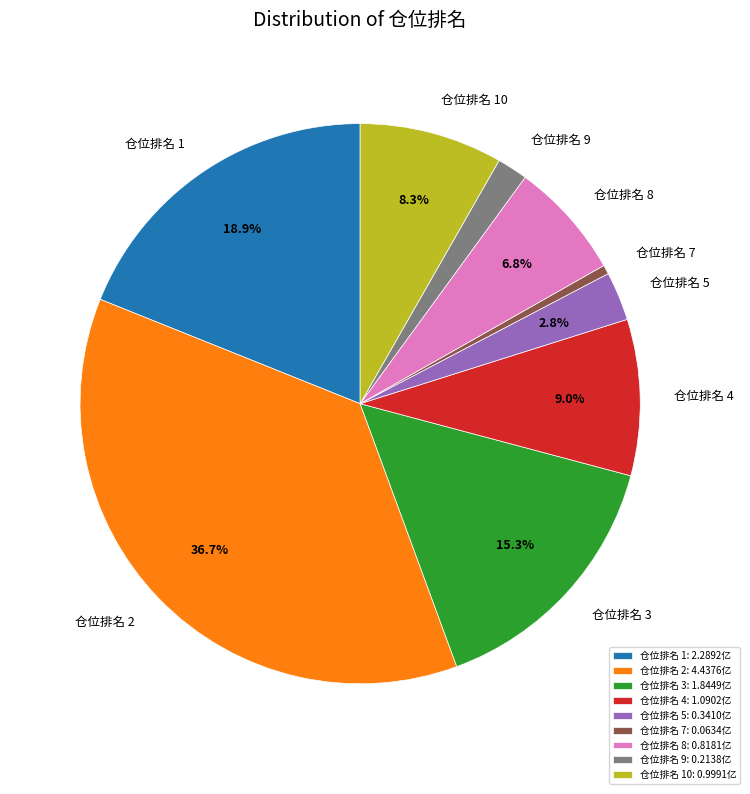

What percentage is NOT represented by 仓位排名 8?

93.2%